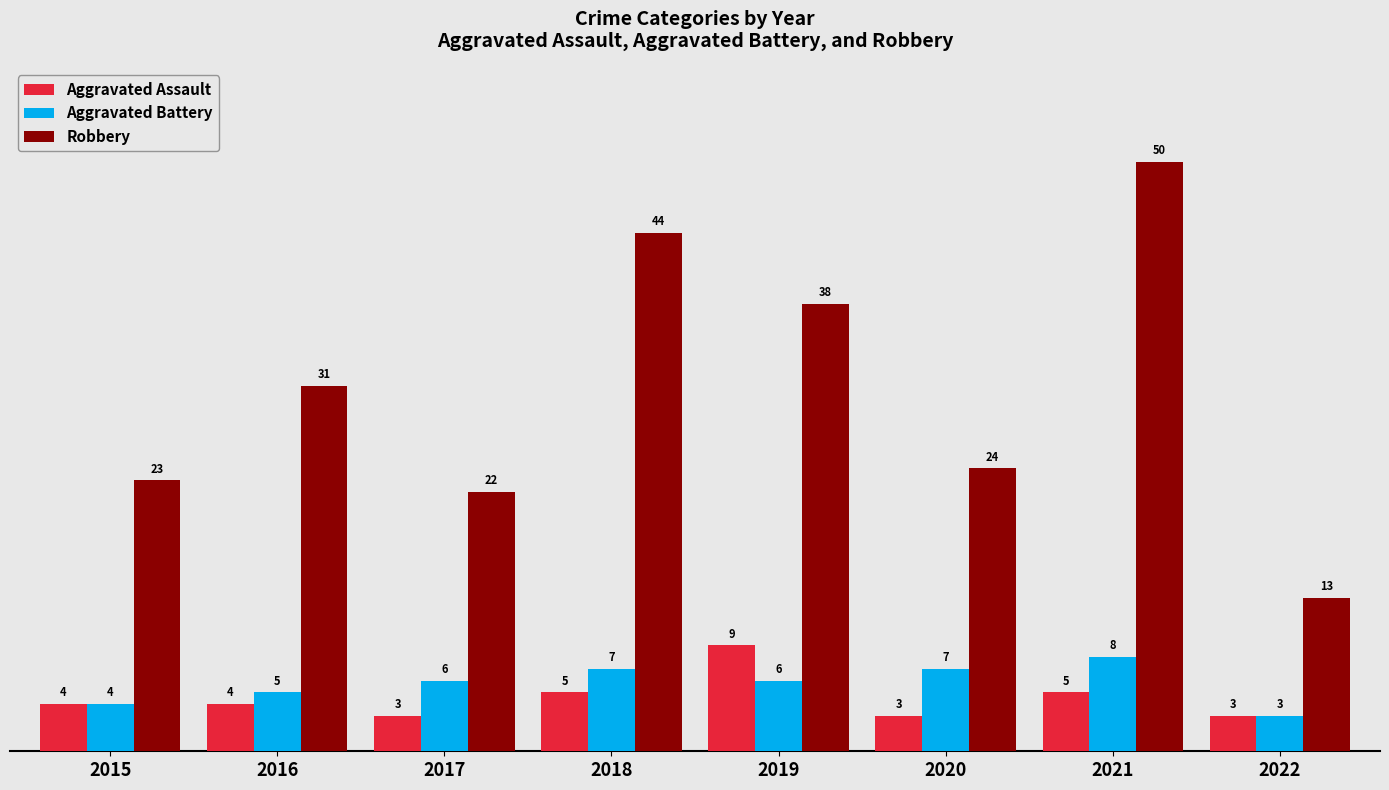

What is the difference between the highest and lowest values at 2016?

27